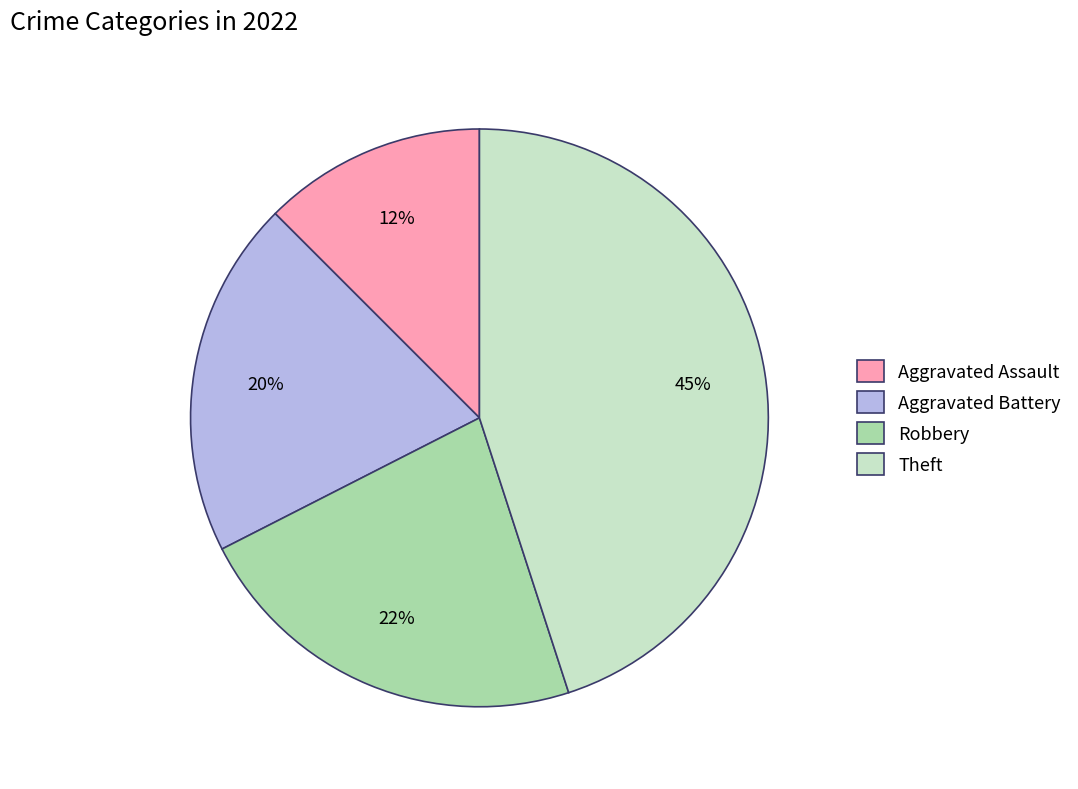

To the nearest percent, what portion does Robbery represent?

22%